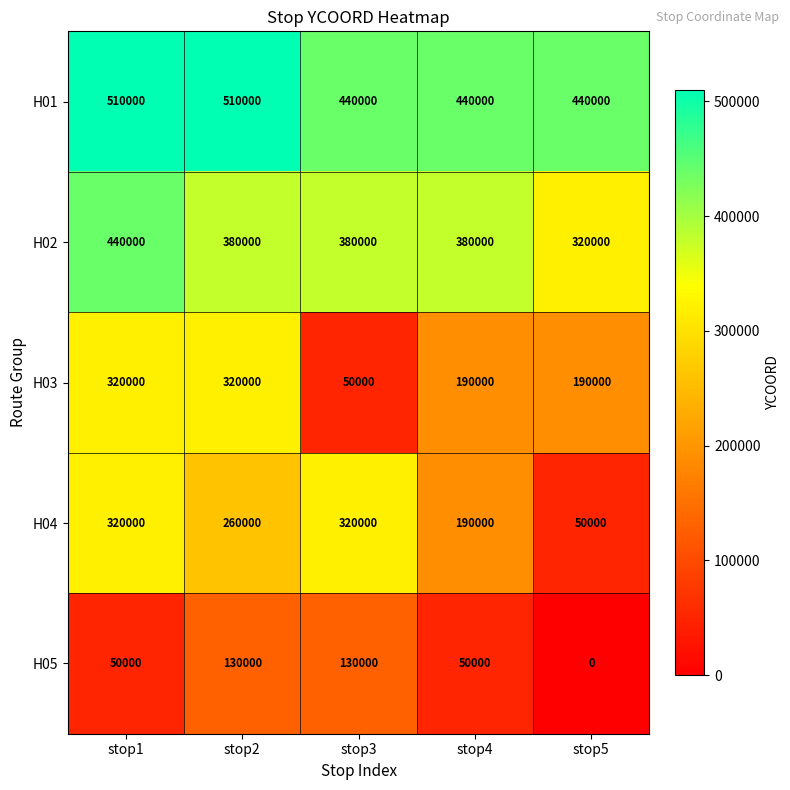

Which series changed the most between stop2 and stop5?

H04